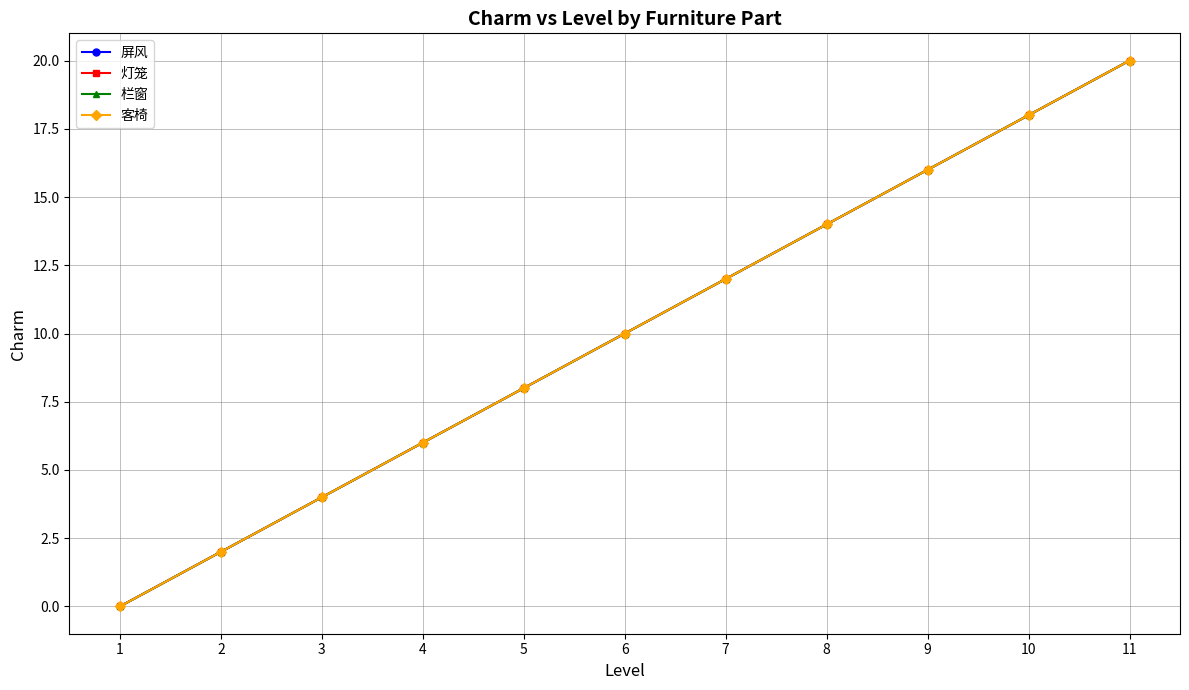

What is the total value across all series at 4?

24